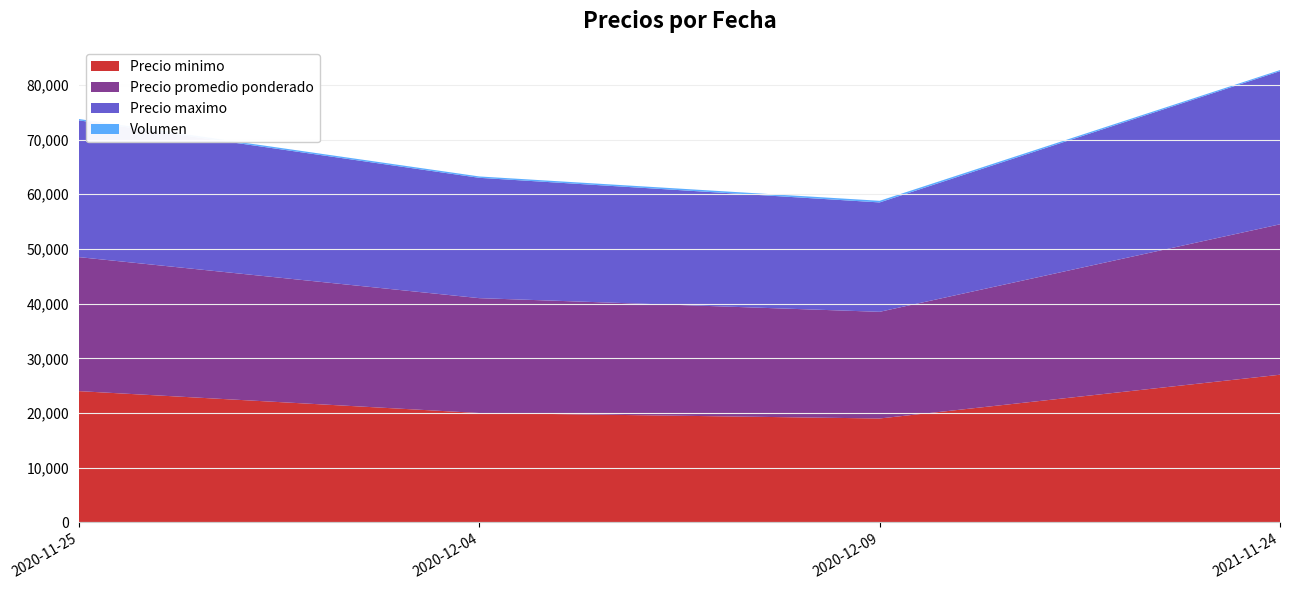

Reading right to left, what are all the values shown in this chart?

Precio minimo: 2021-11-24=27000	2020-12-09=19000	2020-12-04=20000	2020-11-25=24000
Precio promedio ponderado: 2021-11-24=27500	2020-12-09=19500	2020-12-04=21000	2020-11-25=24500
Precio maximo: 2021-11-24=28000	2020-12-09=20000	2020-12-04=22000	2020-11-25=25000
Volumen: 2021-11-24=200	2020-12-09=300	2020-12-04=250	2020-11-25=250